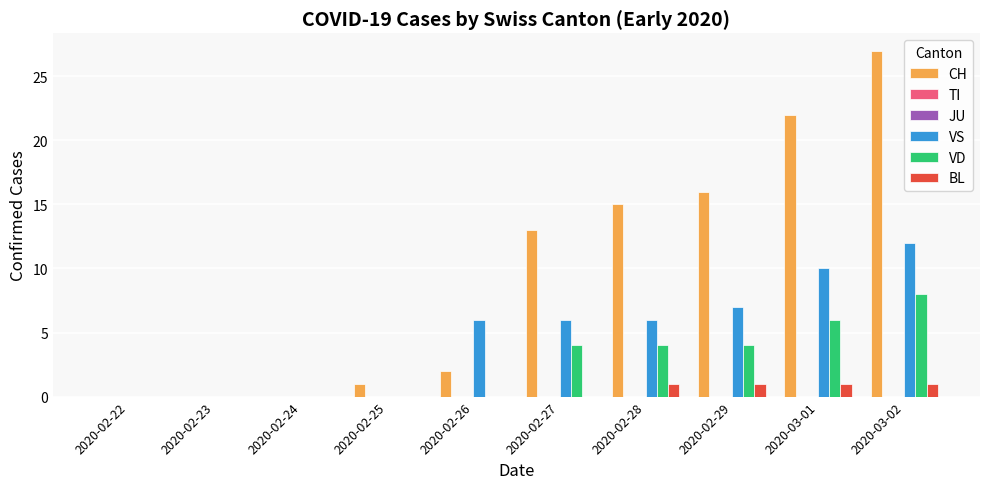

At which label is JU closest to 0?

2020-02-22